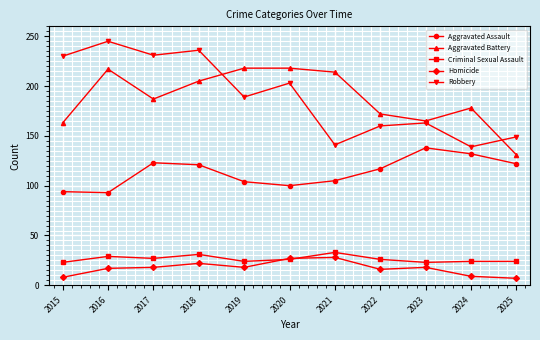

What is the value of the Robbery point at the 2nd from the left?

245